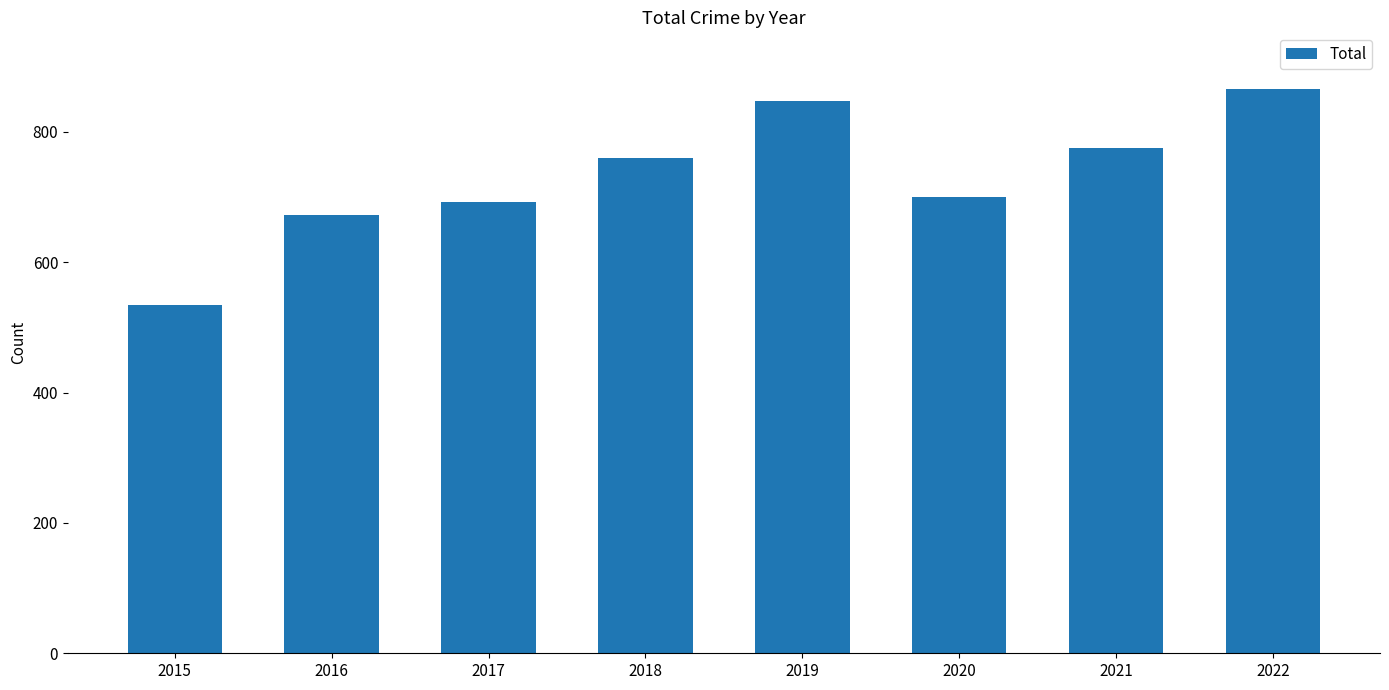

Rank the categories by value from highest to lowest.

2022, 2019, 2021, 2018, 2020, 2017, 2016, 2015